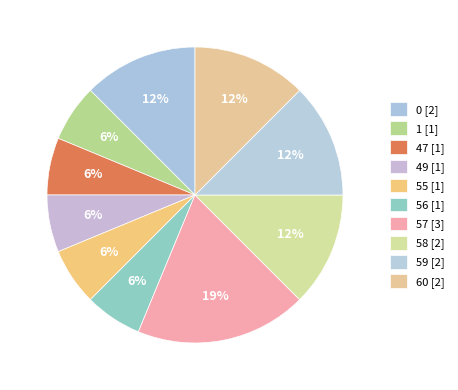

Does 59 represent more than half of the total?

No